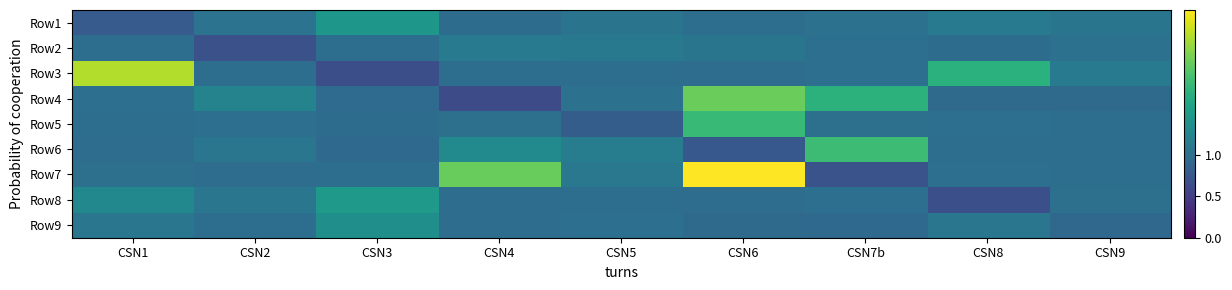

What is the smallest value displayed?

0.6